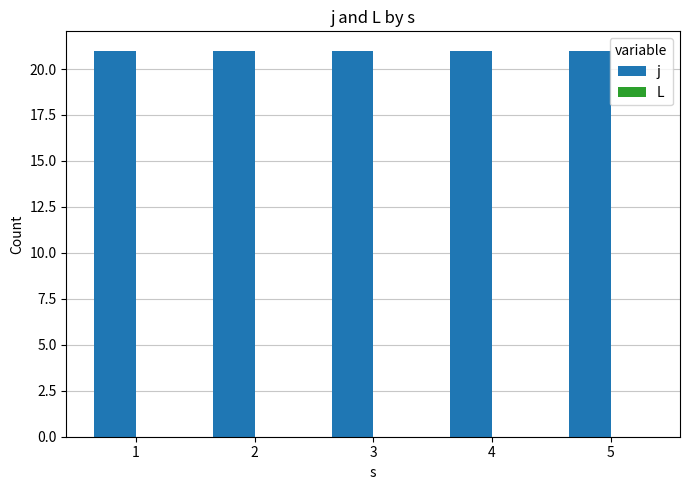

How many groups of bars are there?

5